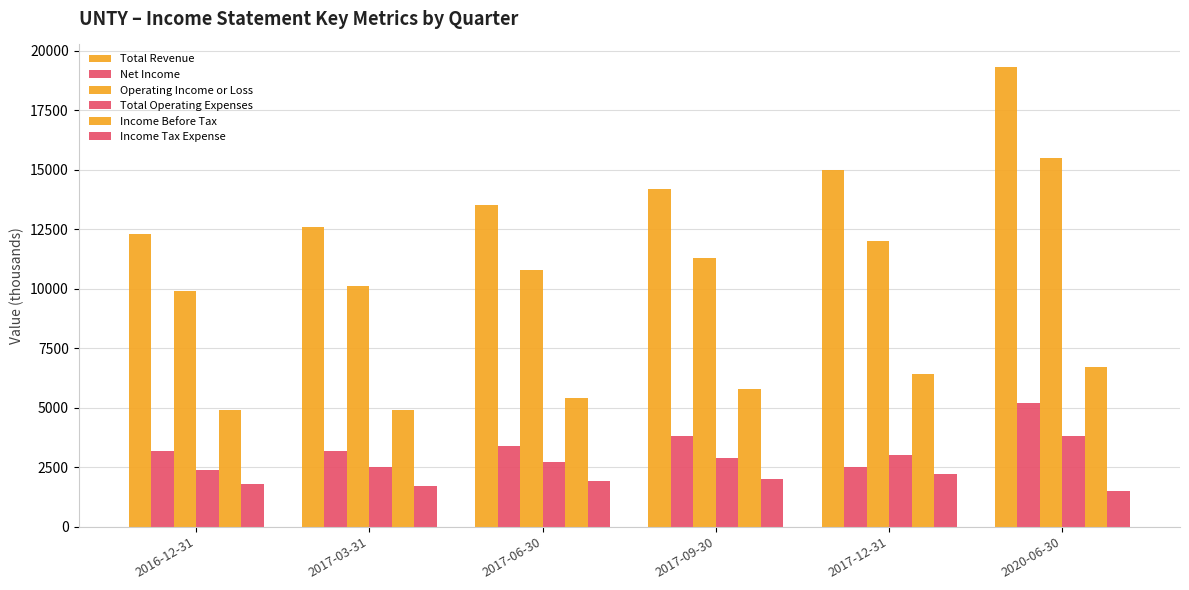

Reading left to right, list all the values displayed in this chart.

Total Revenue: 12300	12600	13500	14200	15000	19300
Net Income: 3200	3200	3400	3800	2500	5200
Operating Income or Loss: 9900	10100	10800	11300	12000	15500
Total Operating Expenses: 2400	2500	2700	2900	3000	3800
Income Before Tax: 4900	4900	5400	5800	6400	6700
Income Tax Expense: 1800	1700	1900	2000	2200	1500